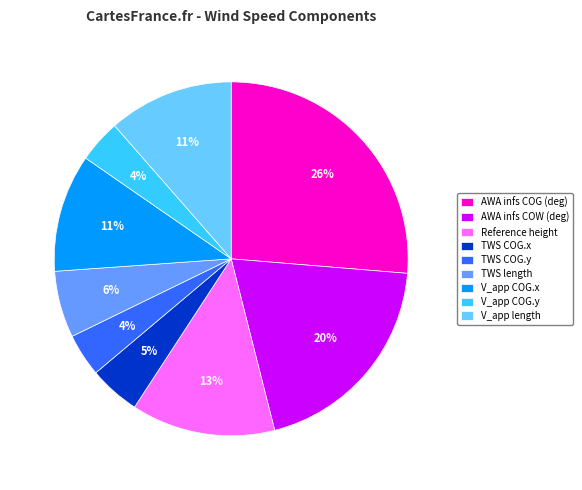

Does V_app length represent more than half of the total?

No